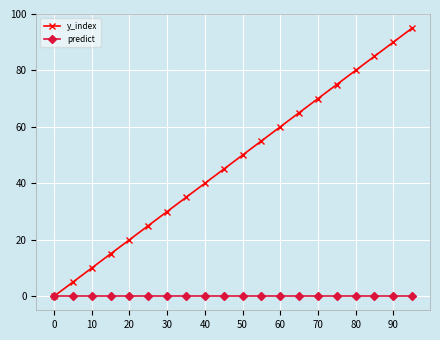

List the series in order of their overall mean, highest first.

y_index, predict